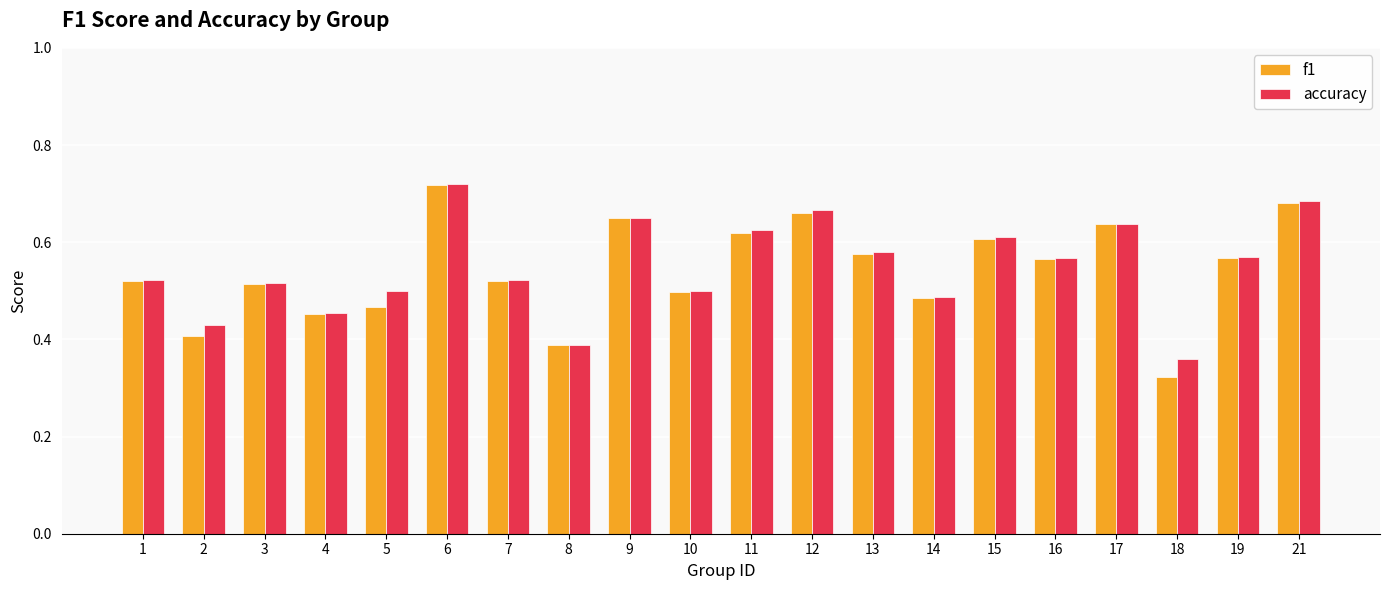

Count the accuracy values in the range 0 to 1.

20